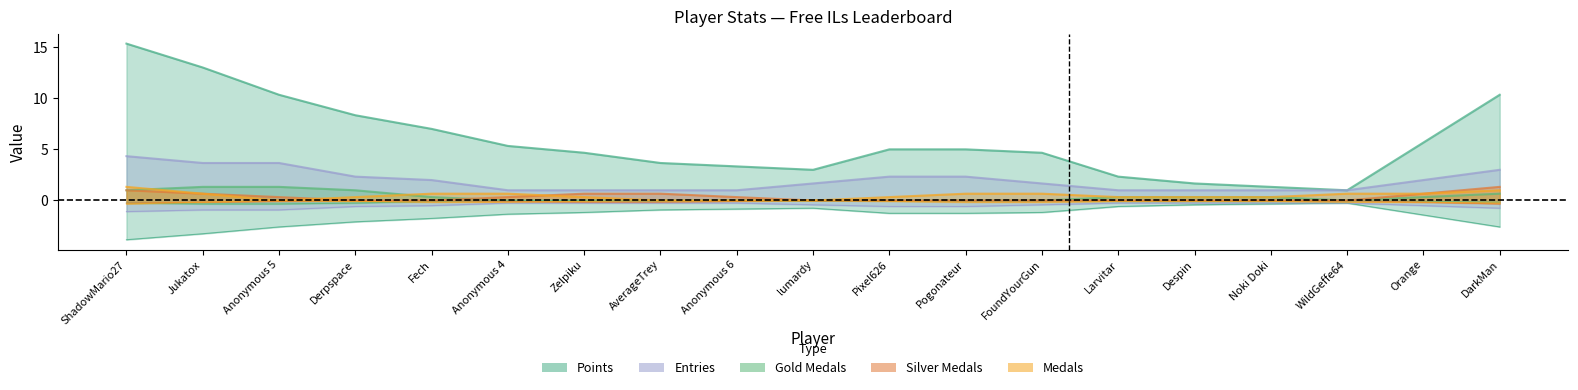

At Derpspace, list the series in order from largest to smallest.

Points, Entries, col_3, Medals, col_4